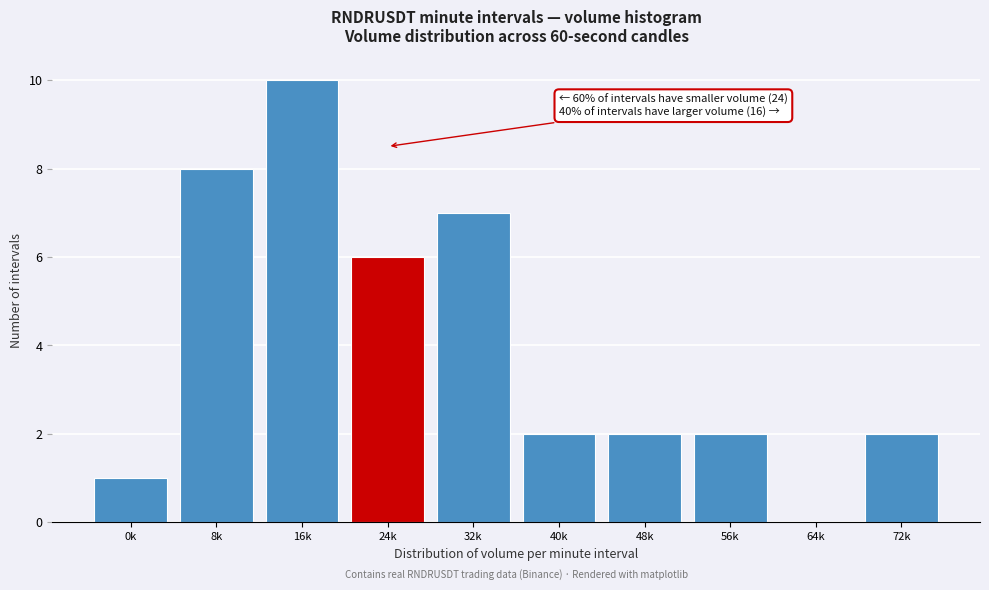

Reading right to left, what are all the values shown in this chart?

72k=2	64k=0	56k=2	48k=2	40k=2	32k=7	24k=6	16k=10	8k=8	0k=1